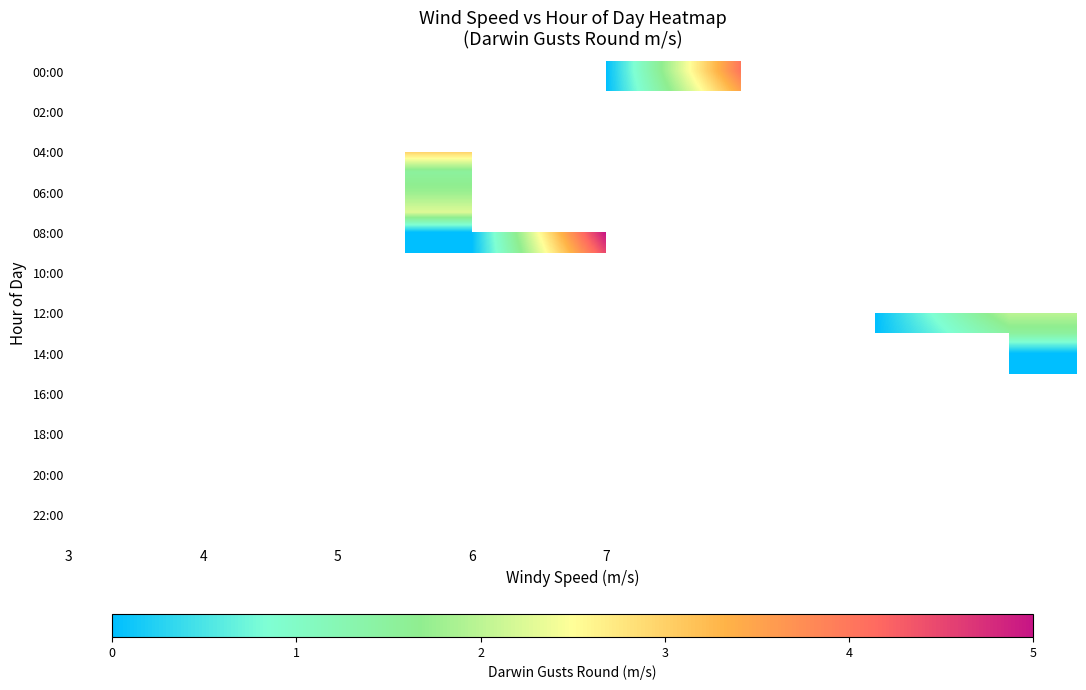

Count the number of categories in the chart.

5